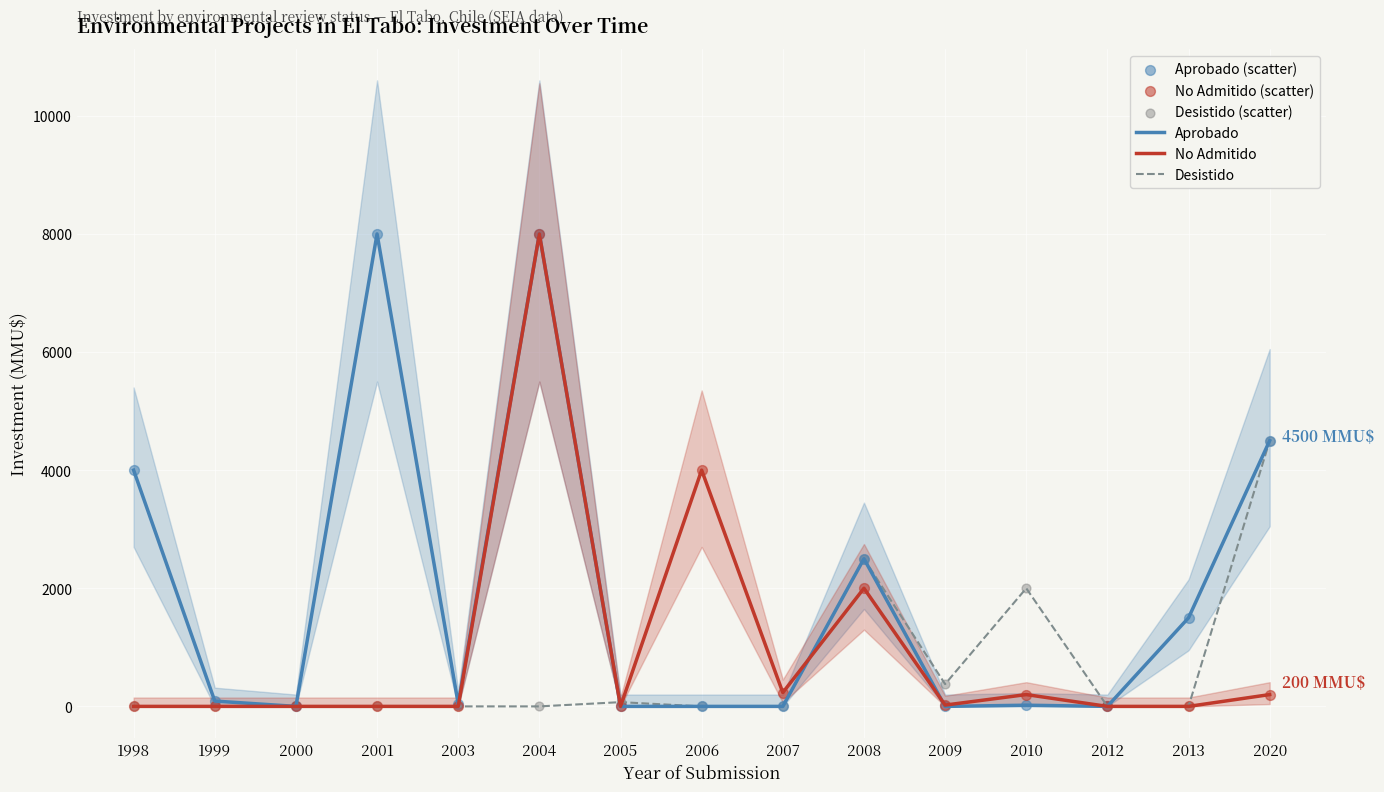

Is the value of Desistido at 2003 greater than the value of Desistido (scatter) at 2001?

No